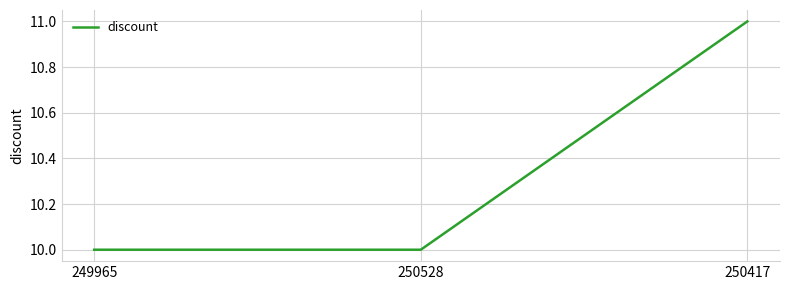

What is the minimum value shown in the chart?

10